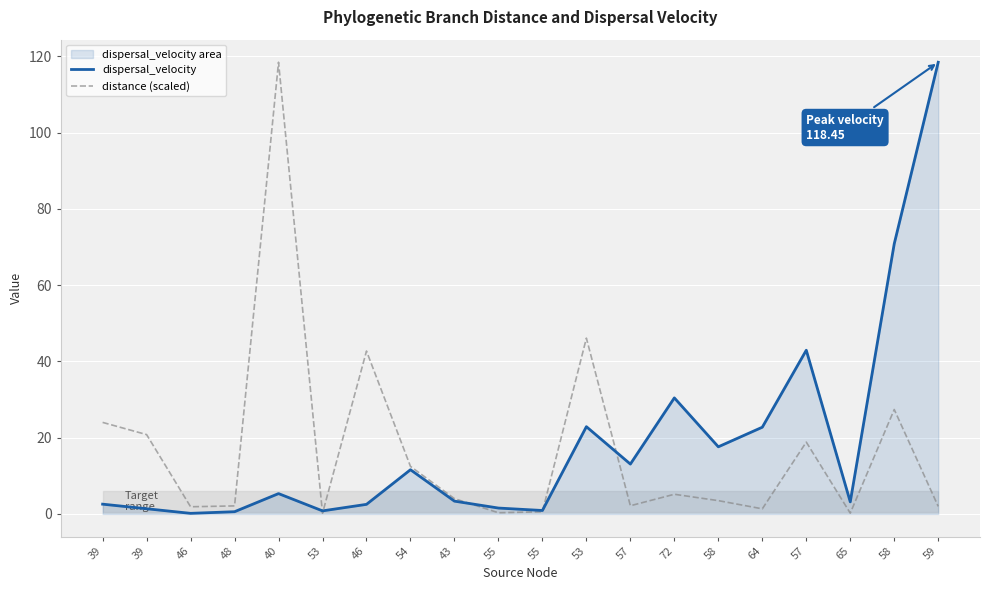

What are all the series names shown in the legend?

dispersal_velocity, distance (scaled)